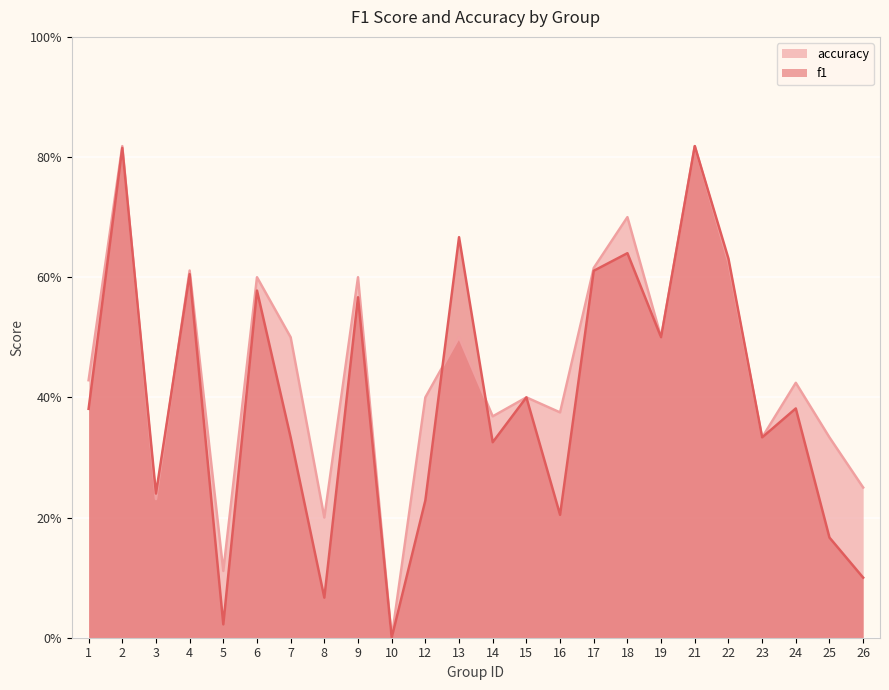

Rank the series by their average value, from highest to lowest.

accuracy, f1